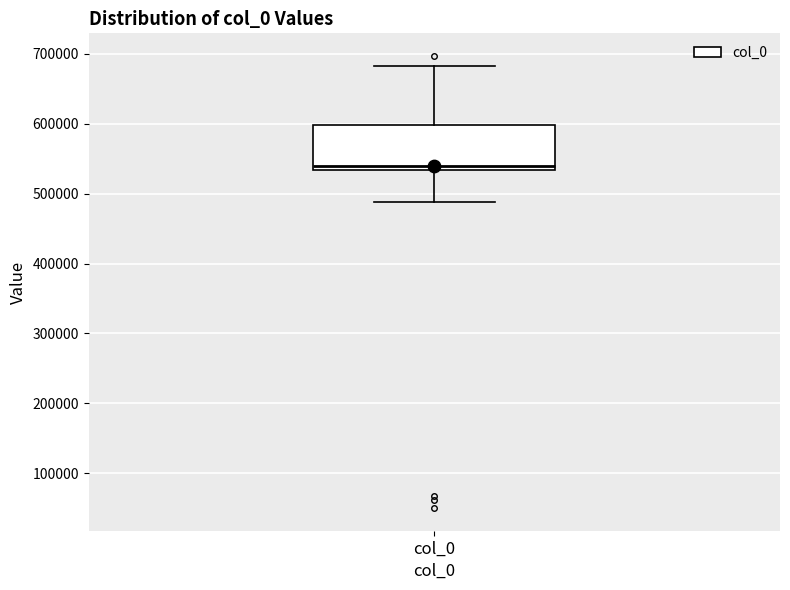

Where does the lower whisker of the box for col_0 end on the y-axis? The values are not printed on the chart, so give them approximately, as read against the axis.

490000